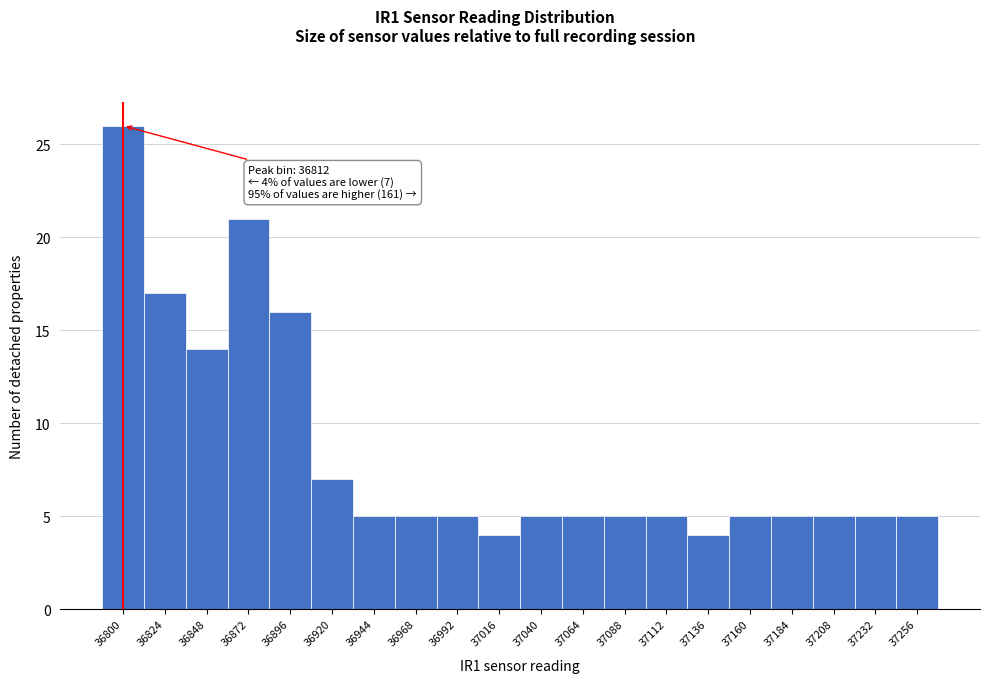

Reading left to right, extract all data points from this chart.

26	17	14	21	16	7	5	5	5	4	5	5	5	5	4	5	5	5	5	5